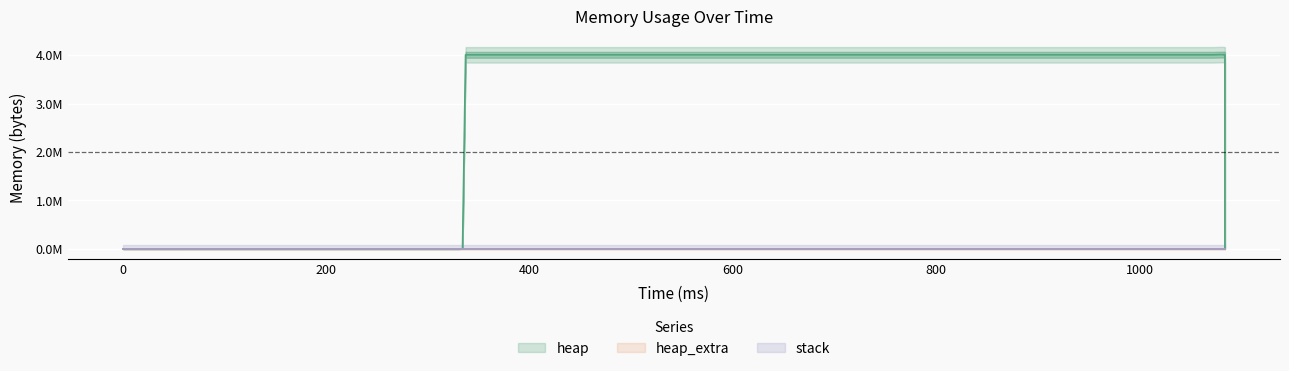

Is this an area chart (filled region under the line)?

No